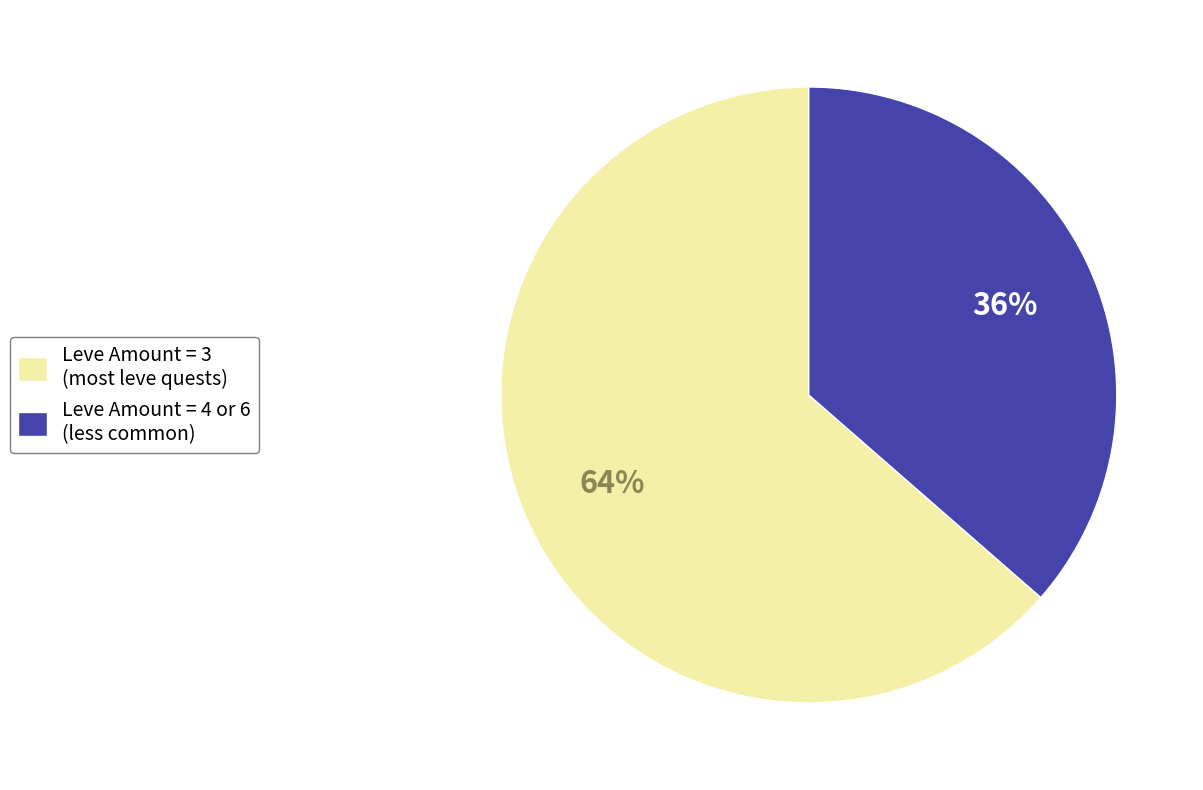

Count the number of slices in the pie.

2